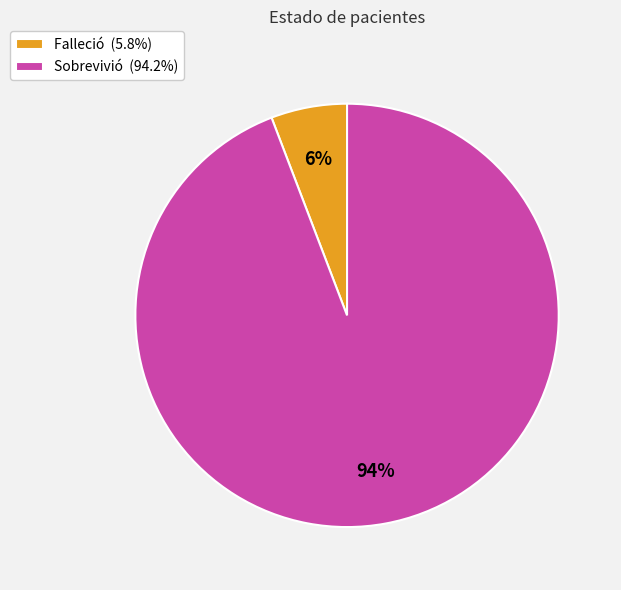

To the nearest percent, what is the difference between the largest and smallest slice percentages?

88%